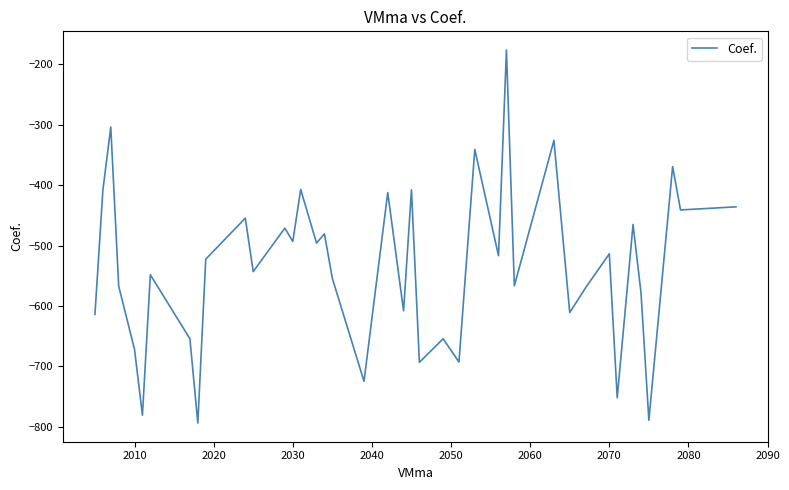

What is the smallest value displayed?

-794.0